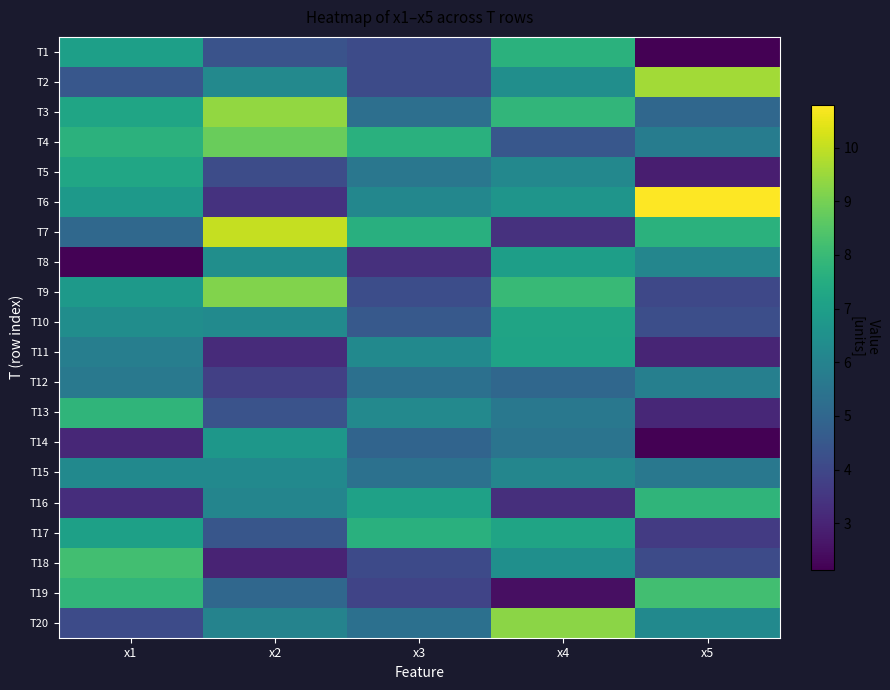

At which category is the sum across all series the highest?

x4